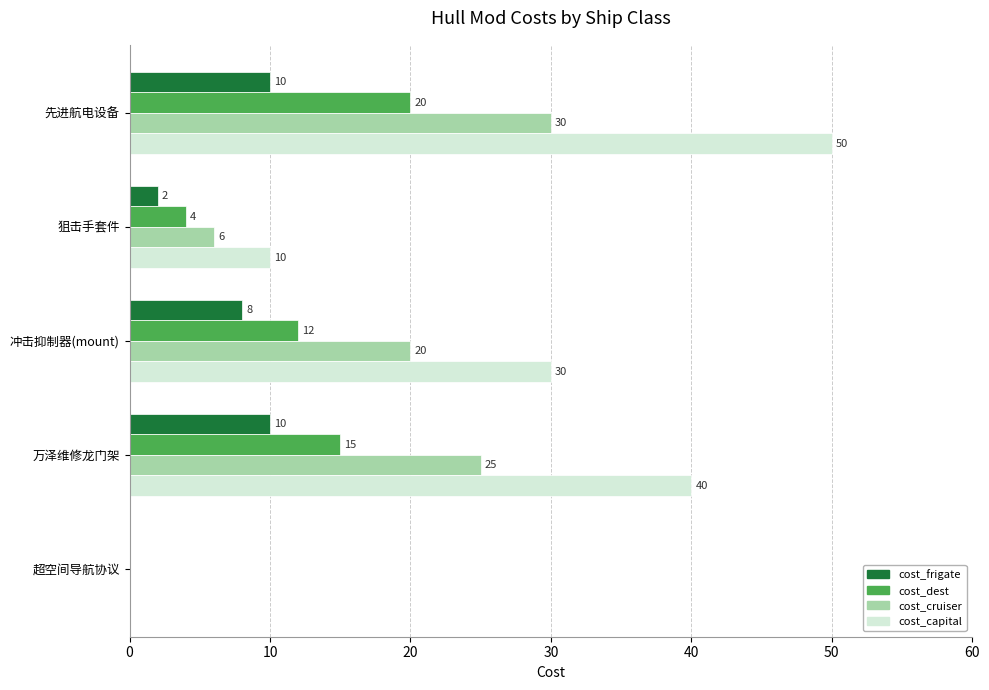

The value of cost_cruiser at 万泽维修龙门架 is 8. True or false?

False